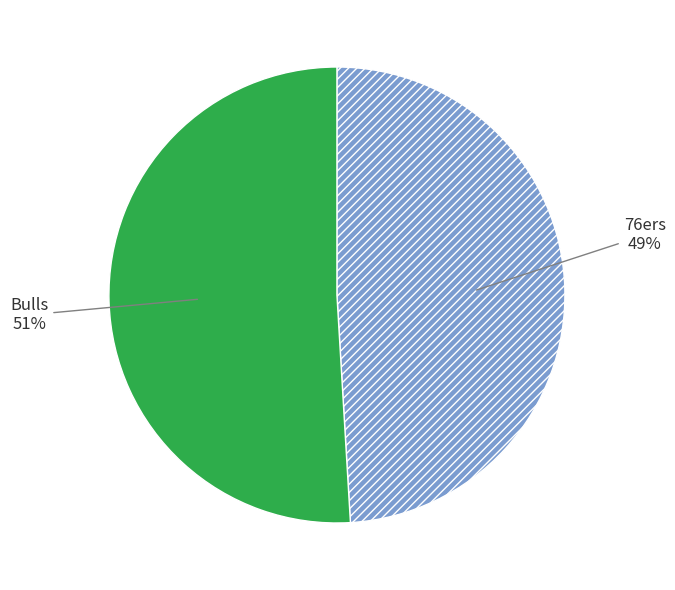

Does any single category account for the majority?

Yes